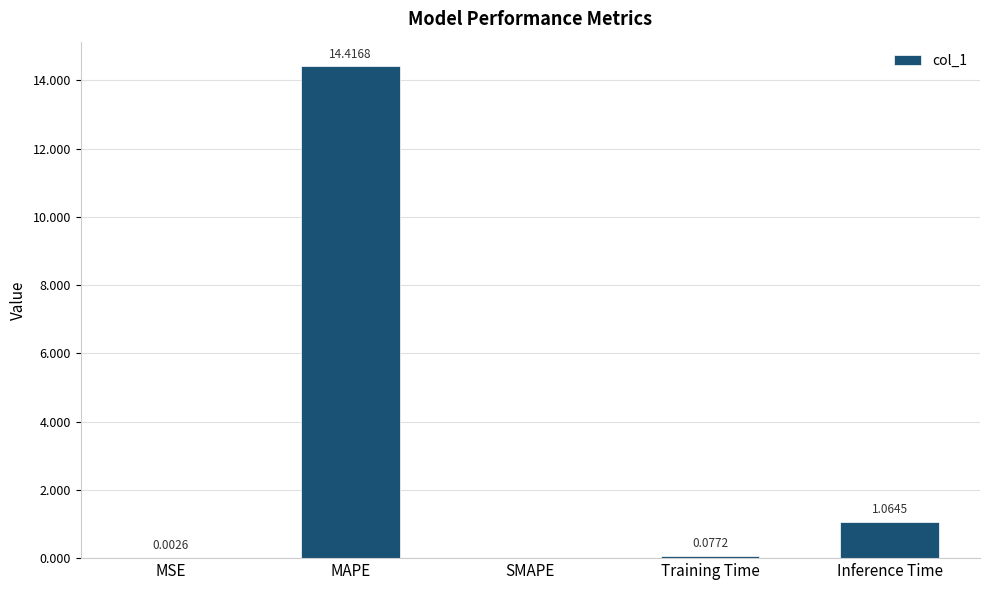

What is the maximum value shown in the chart?

14.4